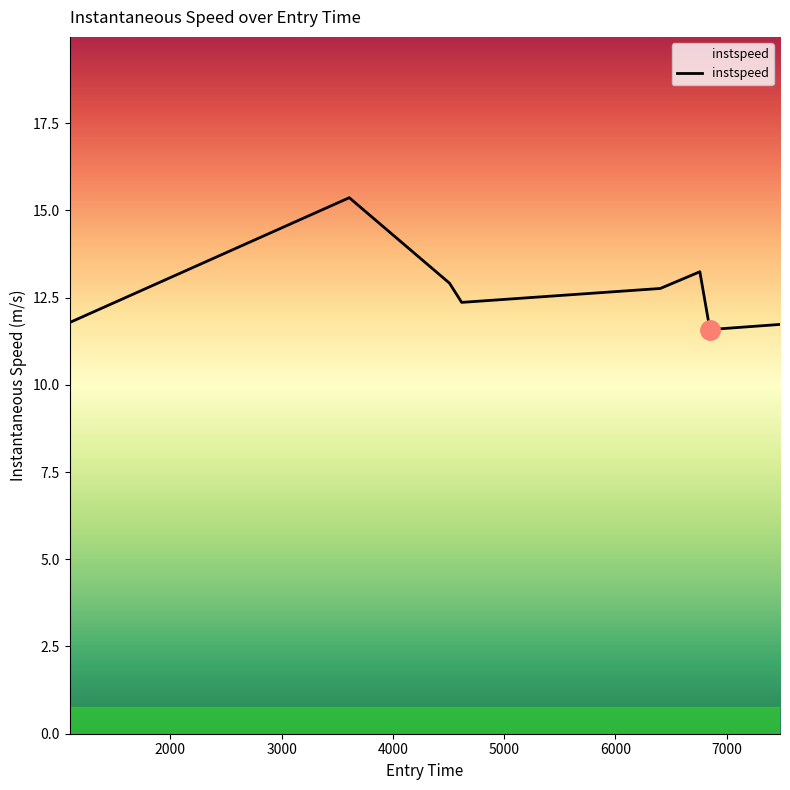

What is the sum of all values?

101.7